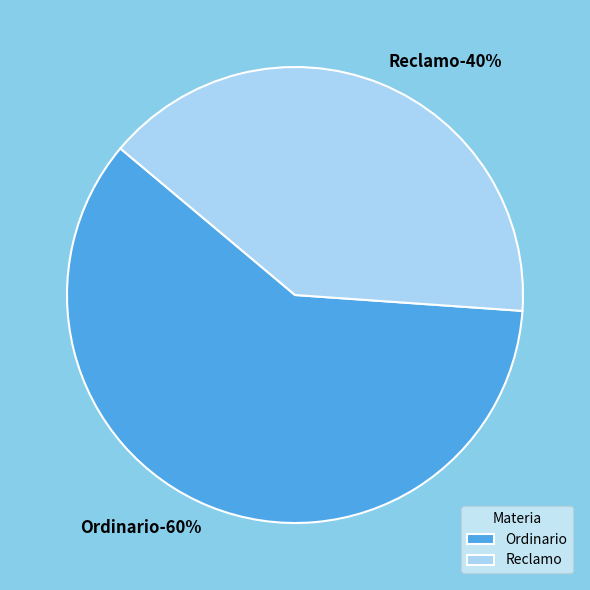

What is the largest slice in the pie chart?

Ordinario